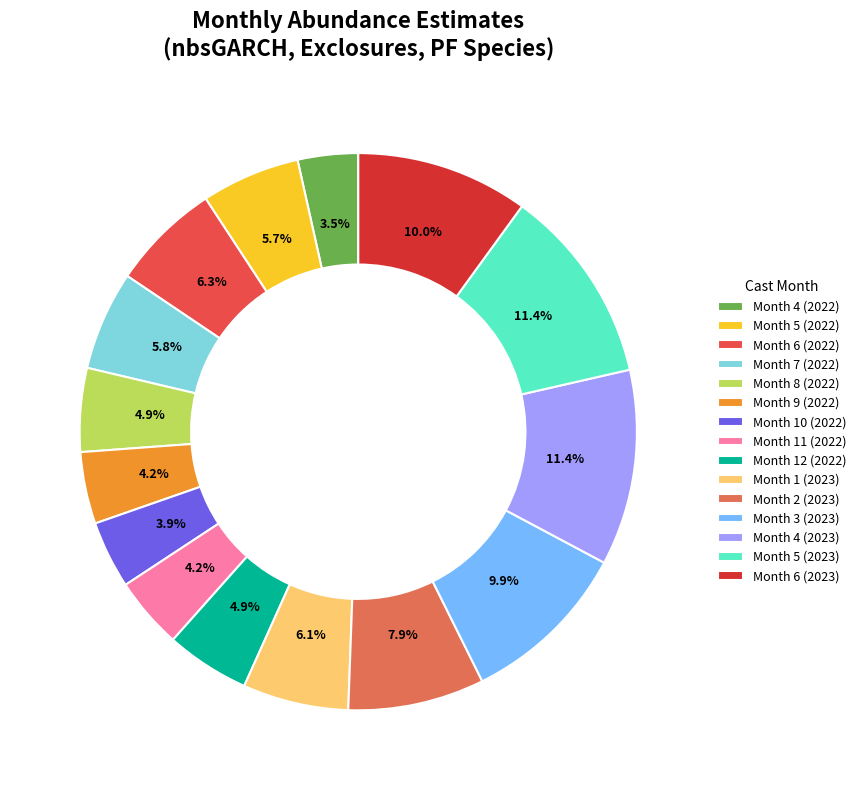

Which category has the smallest portion of the pie?

Month 4 (2022)